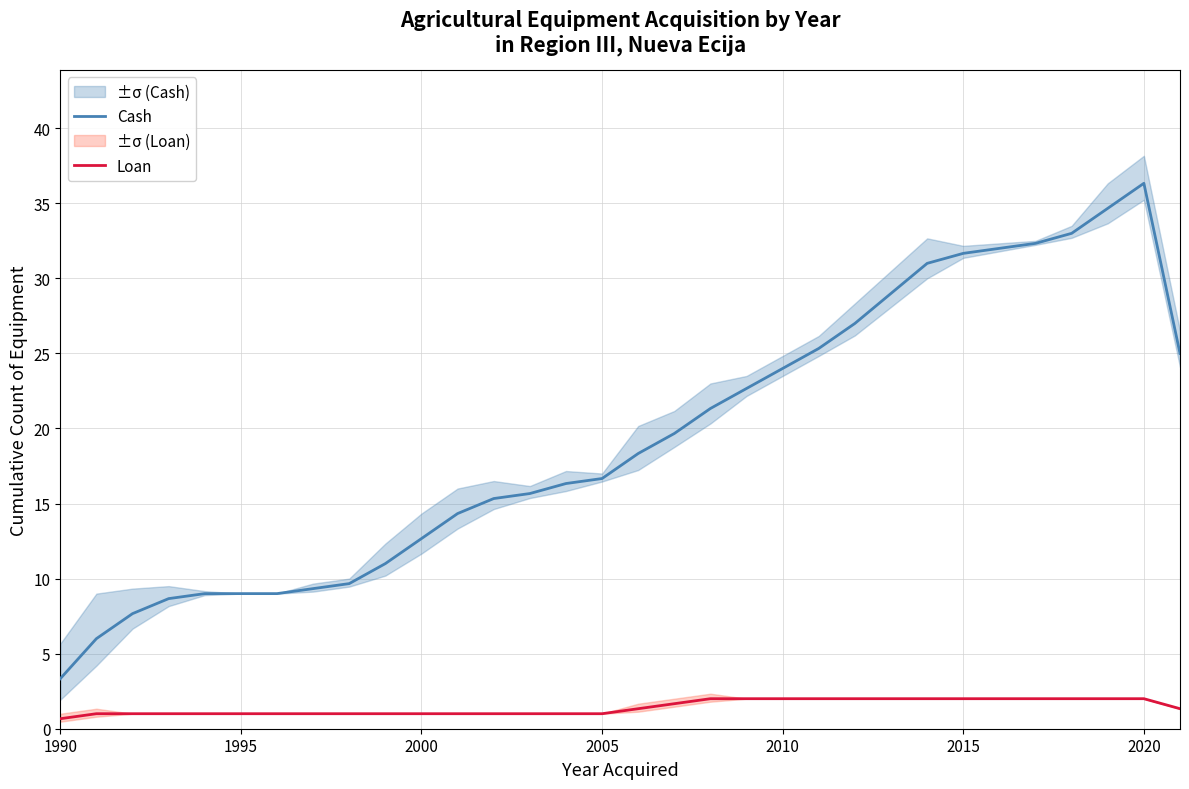

Reading left to right, list all the values displayed in this chart.

Cash: 3.3	6.0	7.7	8.7	9.0	9.0	9.0	9.3	9.7	11.0	12.7	14.3	15.3	15.7	16.3	16.7	18.3	19.7	21.3	22.7	24.0	25.3	27.0	29.0	31.0	31.7	32.0	32.3	33.0	34.7	36.3	25.0
Loan: 0.7	1.0	1.0	1.0	1.0	1.0	1.0	1.0	1.0	1.0	1.0	1.0	1.0	1.0	1.0	1.0	1.3	1.7	2.0	2.0	2.0	2.0	2.0	2.0	2.0	2.0	2.0	2.0	2.0	2.0	2.0	1.3